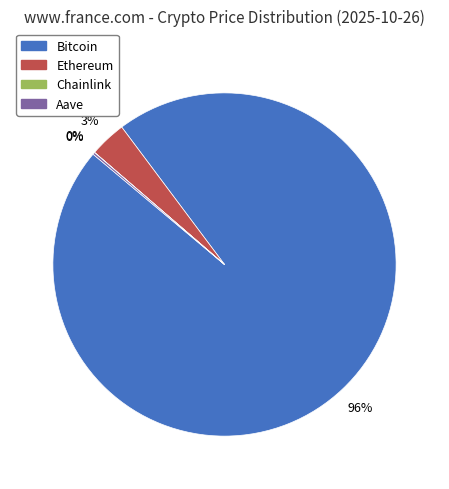

True or false: Ethereum accounts for 3% of the total.

True